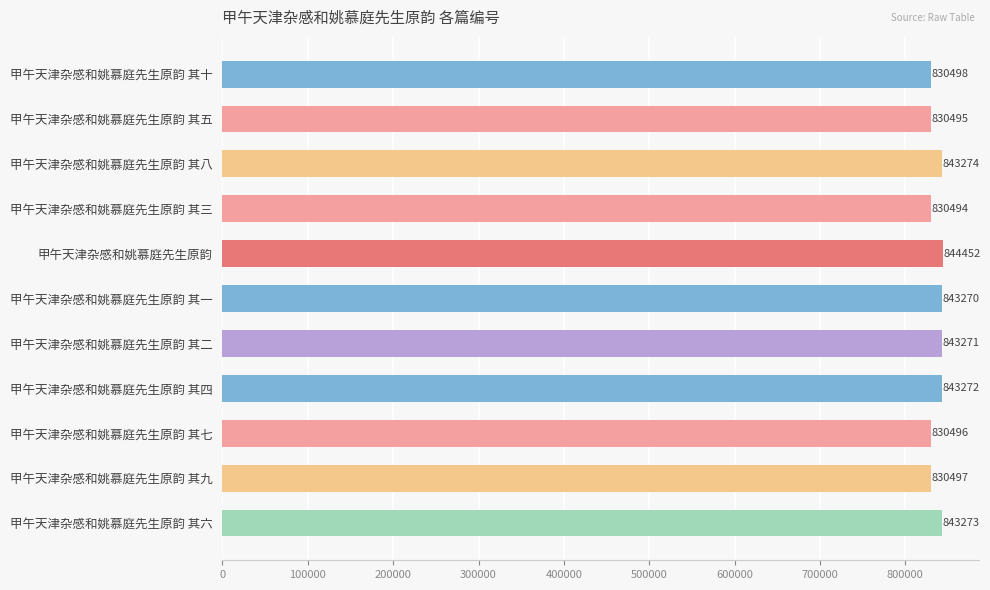

How many distinct data groups are displayed?

1